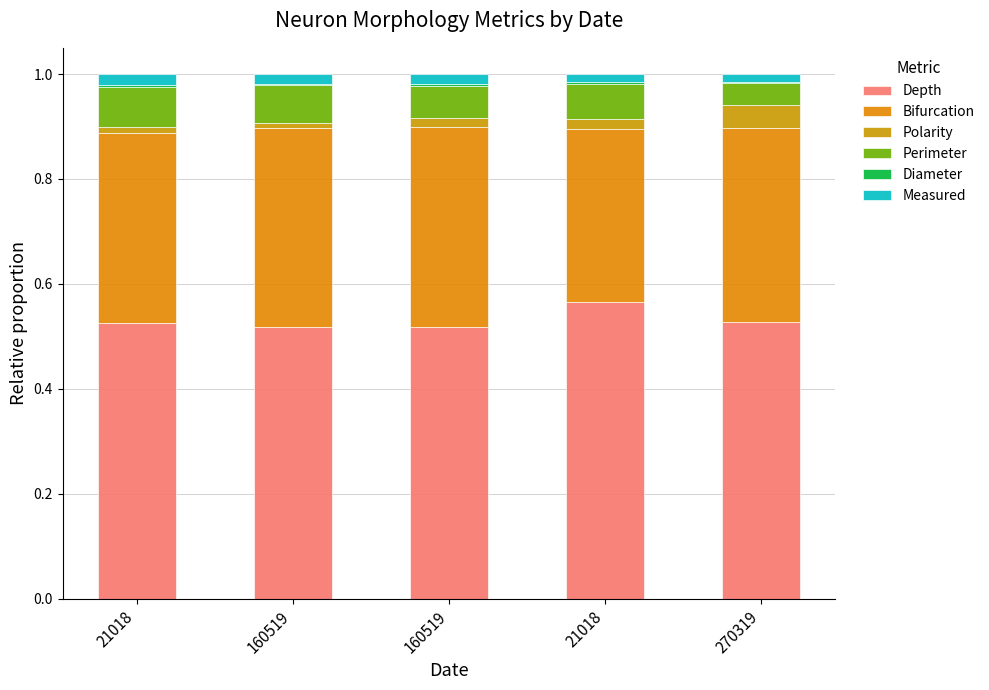

Is it true that Depth equals 0.9 at 160519?

False